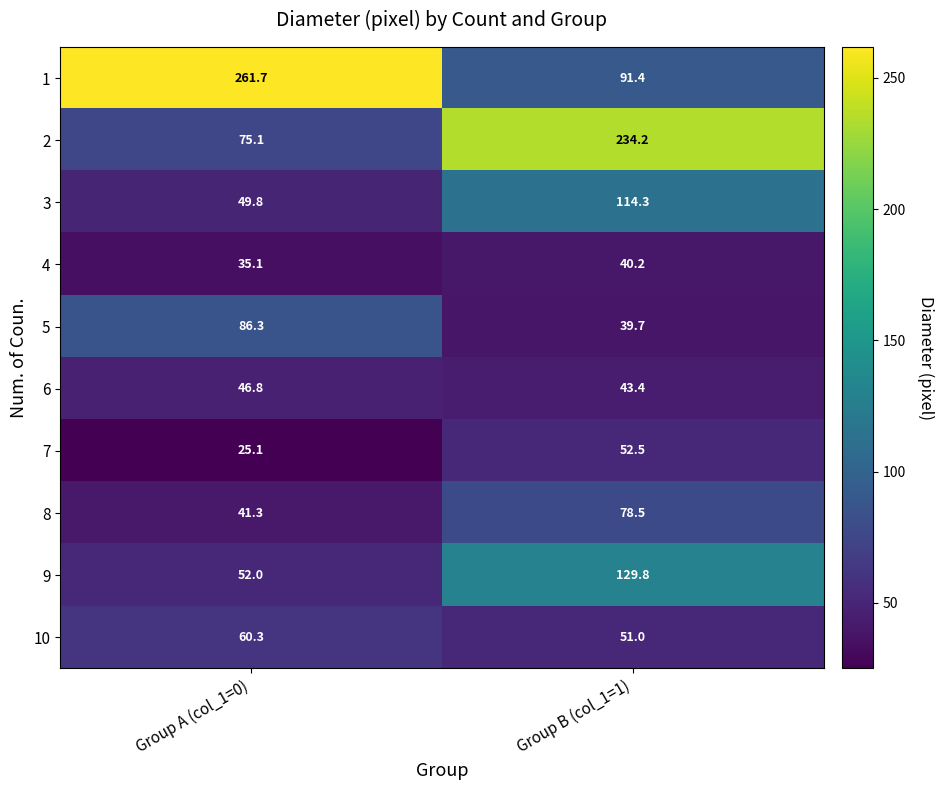

The 10 series shows 51.0 at Group B (col_1=1). True or false?

True